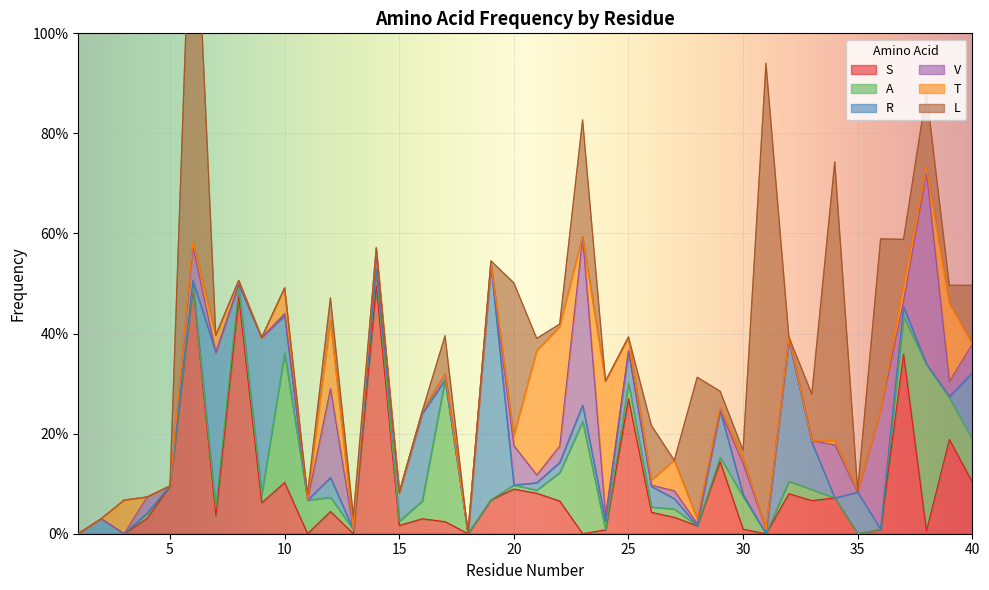

Reading left to right, extract all data points from this chart.

S: 1=0.0	2=0.0	3=0.0	4=0.0	5=0.1	6=0.5	7=0.0	8=0.5	9=0.1	10=0.1	11=0.0	12=0.0	13=0.0	14=0.5	15=0.0	16=0.0	17=0.0	18=0.0	19=0.1	20=0.1	21=0.1	22=0.1	23=0.0	24=0.0	25=0.3	26=0.0	27=0.0	28=0.0	29=0.1	30=0.0	31=0.0	32=0.1	33=0.1	34=0.1	35=0.0	36=0.0	37=0.4	38=0.0	39=0.2	40=0.1
A: 1=0.0	2=0.0	3=0.0	4=0.0	5=0.0	6=0.0	7=0.0	8=0.0	9=0.0	10=0.3	11=0.1	12=0.0	13=0.0	14=0.0	15=0.0	16=0.0	17=0.3	18=0.0	19=0.0	20=0.0	21=0.0	22=0.1	23=0.2	24=0.0	25=0.0	26=0.0	27=0.0	28=0.0	29=0.0	30=0.1	31=0.0	32=0.0	33=0.0	34=0.0	35=0.0	36=0.0	37=0.1	38=0.3	39=0.1	40=0.1
R: 1=0.0	2=0.0	3=0.0	4=0.0	5=0.0	6=0.0	7=0.3	8=0.0	9=0.3	10=0.1	11=0.0	12=0.0	13=0.0	14=0.0	15=0.1	16=0.2	17=0.0	18=0.0	19=0.5	20=0.0	21=0.0	22=0.0	23=0.0	24=0.0	25=0.1	26=0.0	27=0.0	28=0.0	29=0.1	30=0.0	31=0.0	32=0.3	33=0.1	34=0.0	35=0.1	36=0.0	37=0.0	38=0.0	39=0.0	40=0.1
V: 1=0.0	2=0.0	3=0.0	4=0.0	5=0.0	6=0.1	7=0.0	8=0.0	9=0.0	10=0.0	11=0.0	12=0.2	13=0.0	14=0.0	15=0.0	16=0.0	17=0.0	18=0.0	19=0.0	20=0.1	21=0.0	22=0.0	23=0.3	24=0.0	25=0.0	26=0.0	27=0.0	28=0.0	29=0.0	30=0.1	31=0.0	32=0.0	33=0.0	34=0.1	35=0.0	36=0.2	37=0.0	38=0.4	39=0.0	40=0.1
T: 1=0.0	2=0.0	3=0.1	4=0.0	5=0.0	6=0.0	7=0.0	8=0.0	9=0.0	10=0.1	11=0.0	12=0.1	13=0.0	14=0.0	15=0.0	16=0.0	17=0.0	18=0.0	19=0.0	20=0.0	21=0.2	22=0.2	23=0.0	24=0.3	25=0.0	26=0.0	27=0.1	28=0.0	29=0.0	30=0.0	31=0.0	32=0.0	33=0.0	34=0.0	35=0.0	36=0.0	37=0.0	38=0.0	39=0.2	40=0.0
L: 1=0.0	2=0.0	3=0.0	4=0.0	5=0.0	6=0.8	7=0.0	8=0.0	9=0.0	10=0.0	11=0.0	12=0.0	13=0.0	14=0.0	15=0.0	16=0.0	17=0.1	18=0.0	19=0.0	20=0.3	21=0.0	22=0.0	23=0.2	24=0.0	25=0.0	26=0.1	27=0.0	28=0.3	29=0.0	30=0.0	31=0.9	32=0.0	33=0.1	34=0.6	35=0.0	36=0.3	37=0.1	38=0.2	39=0.0	40=0.1